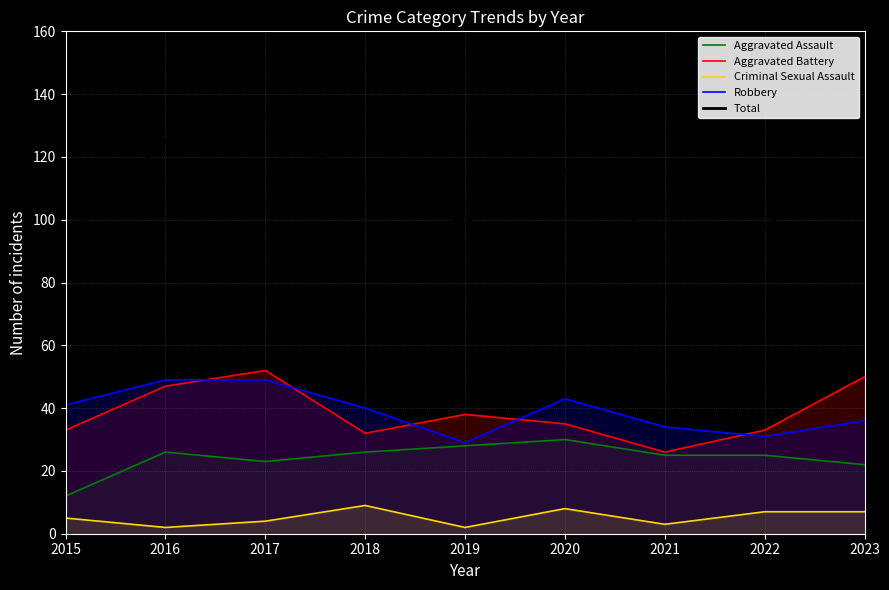

What value does the Criminal Sexual Assault series have at 2019?

2